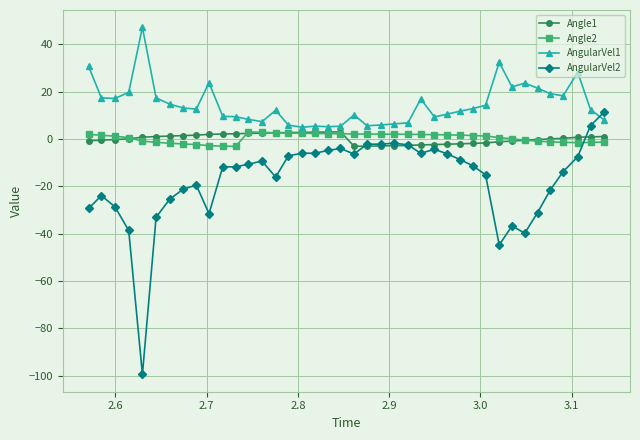

Count the number of categories in the chart.

40